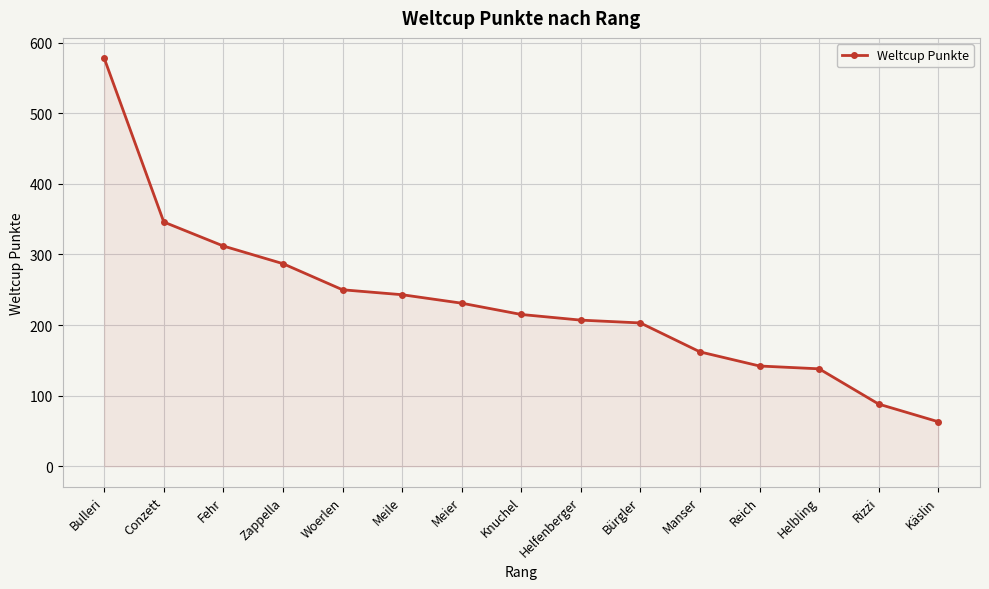

Reading left to right, list all the values displayed in this chart.

578	346	312	287	250	243	231	215	207	203	162	142	138	88	63